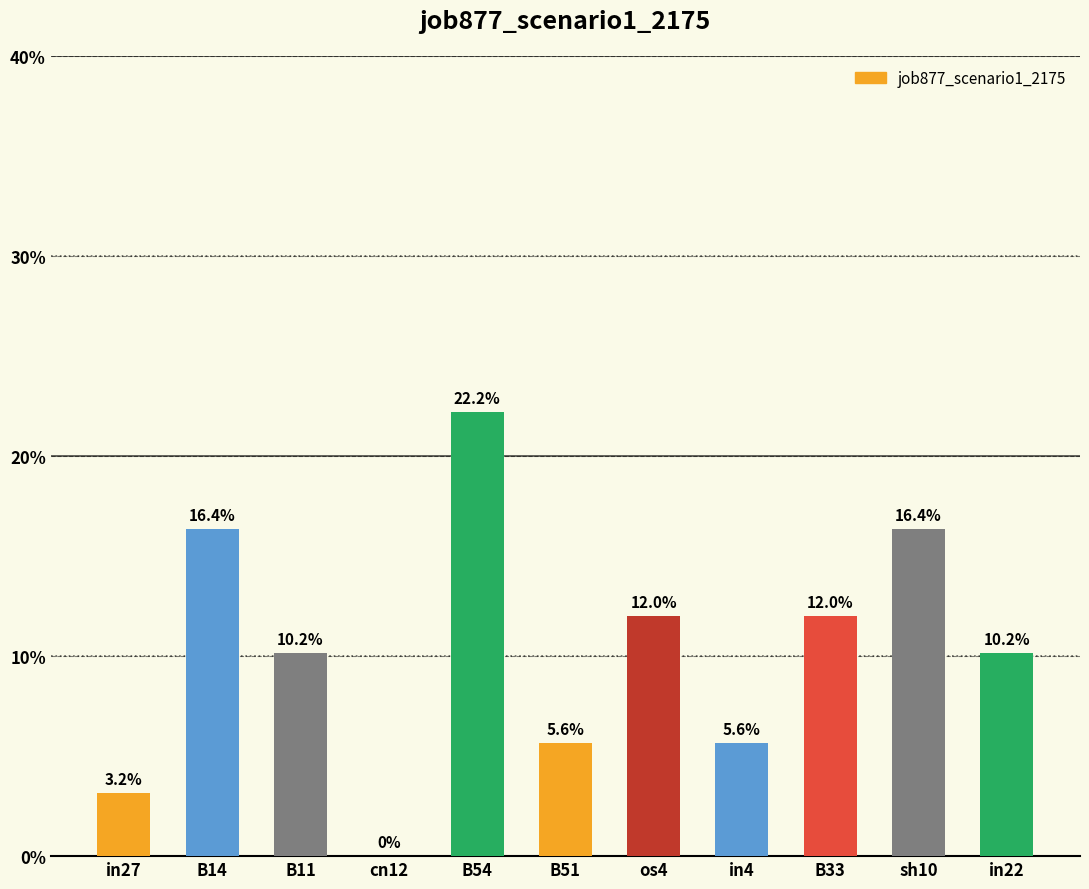

List the labels in order of value, largest first.

B54, B14, sh10, os4, B33, B11, in22, B51, in4, in27, cn12